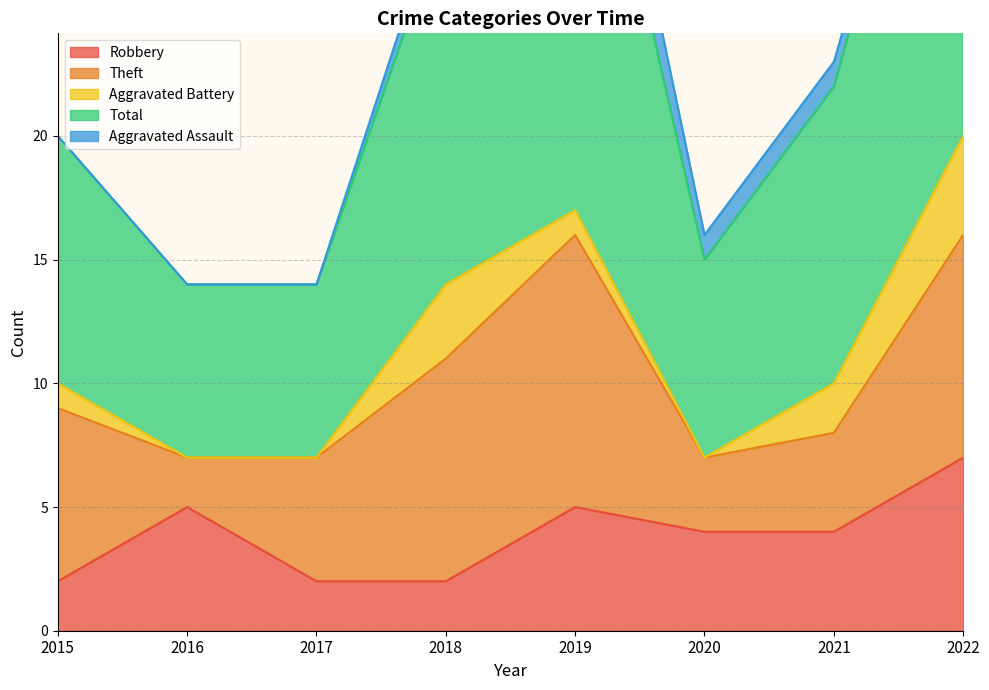

Which series has the largest total across all categories?

Total